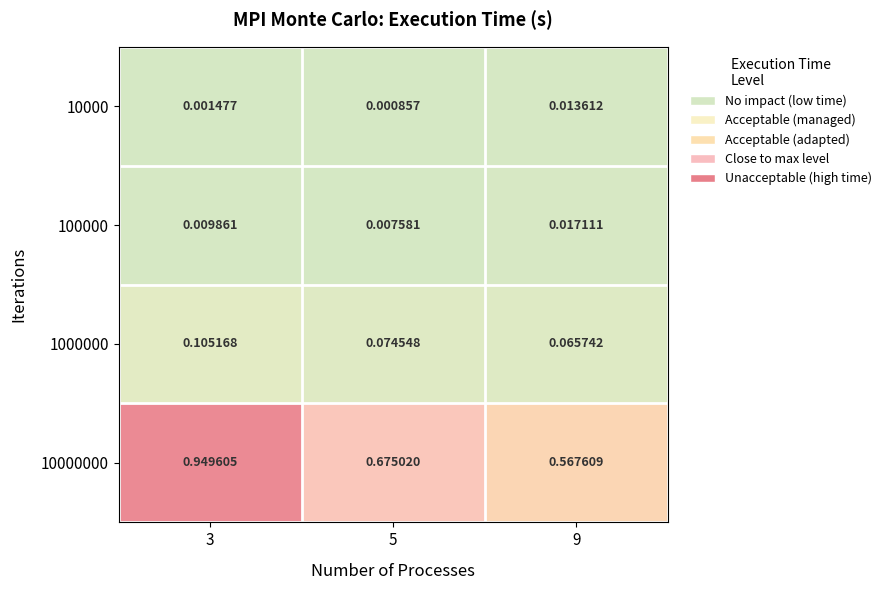

Which series has the largest total across all categories?

10000000